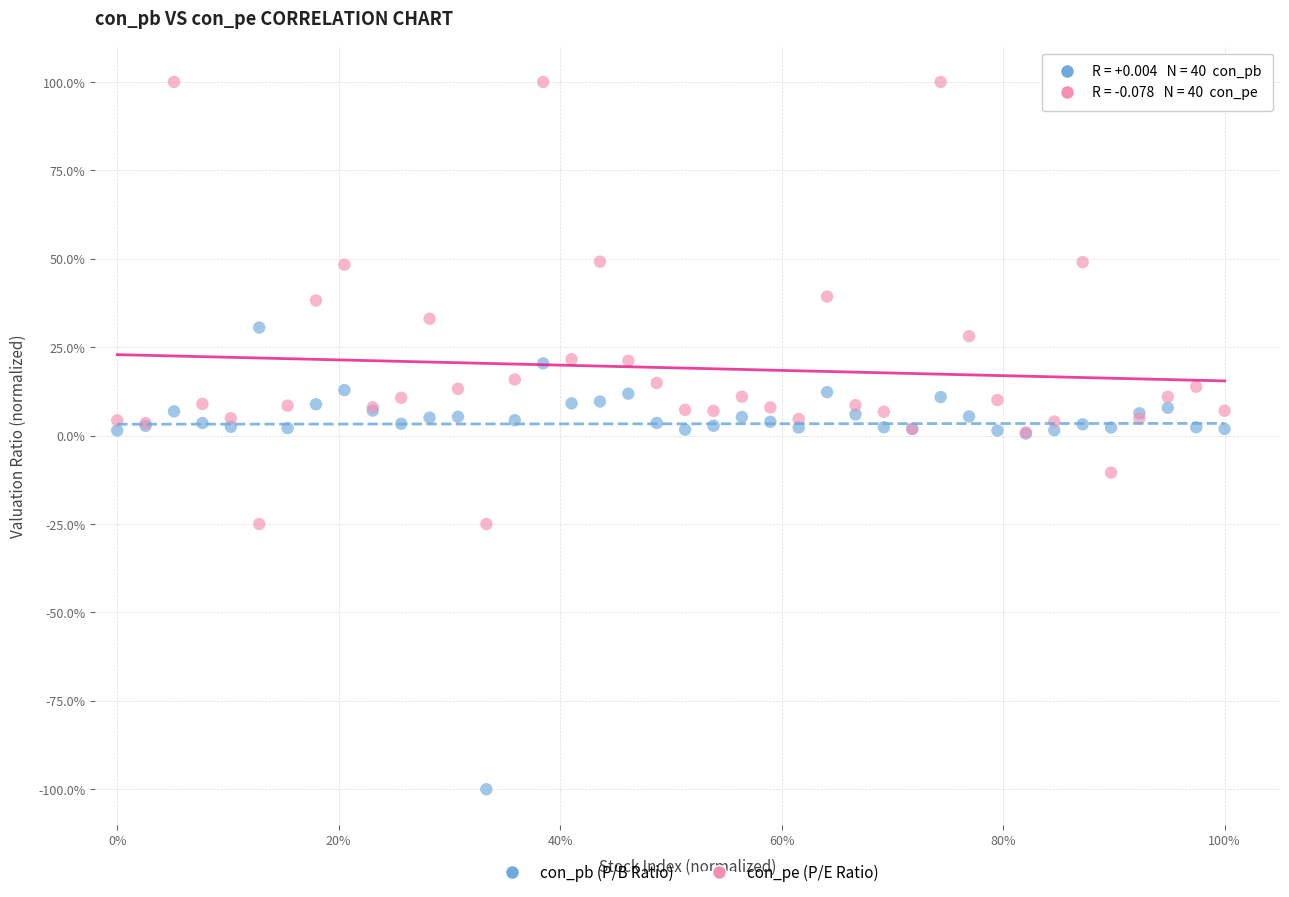

What are all the series names shown in the legend?

con_pb (P/B Ratio), con_pe (P/E Ratio)